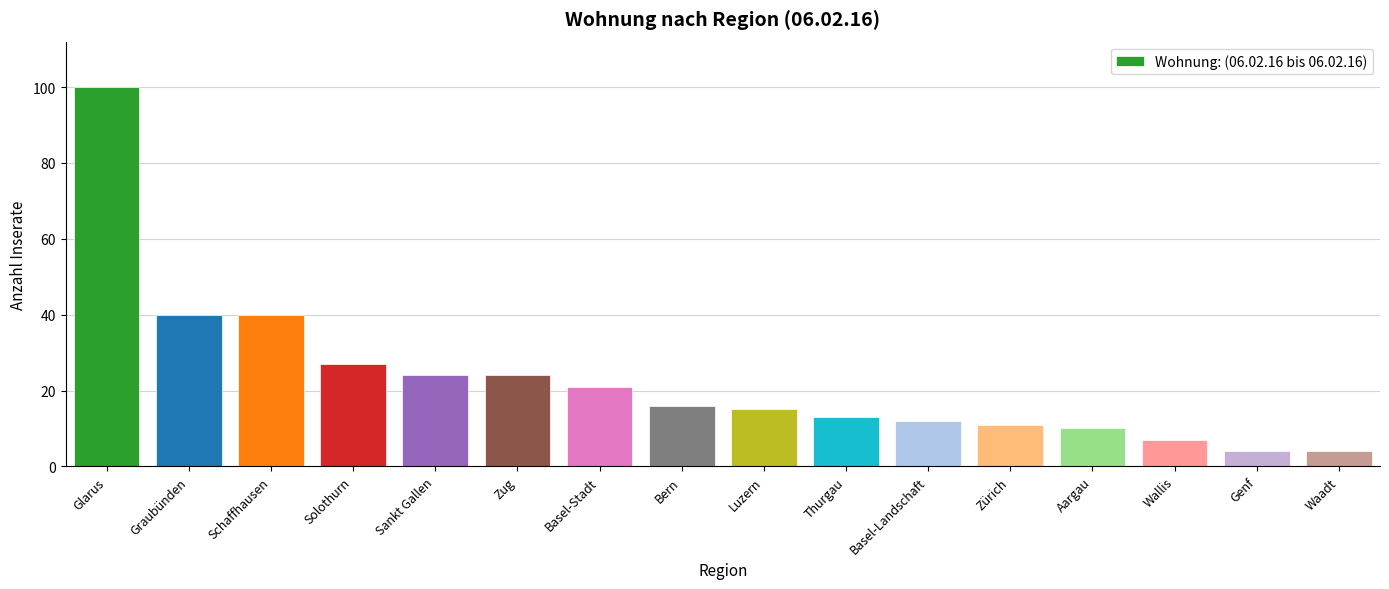

How many bars are there in total?

16